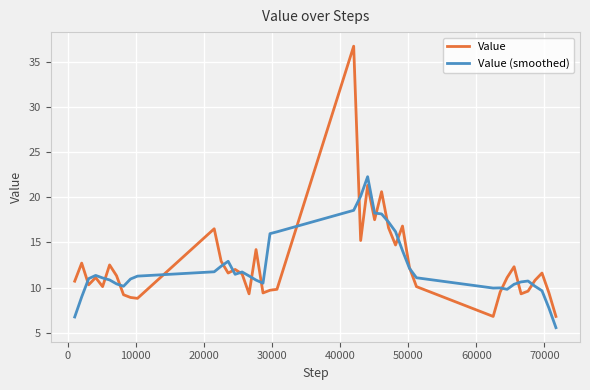

Which series has the largest range (max minus min)?

Value